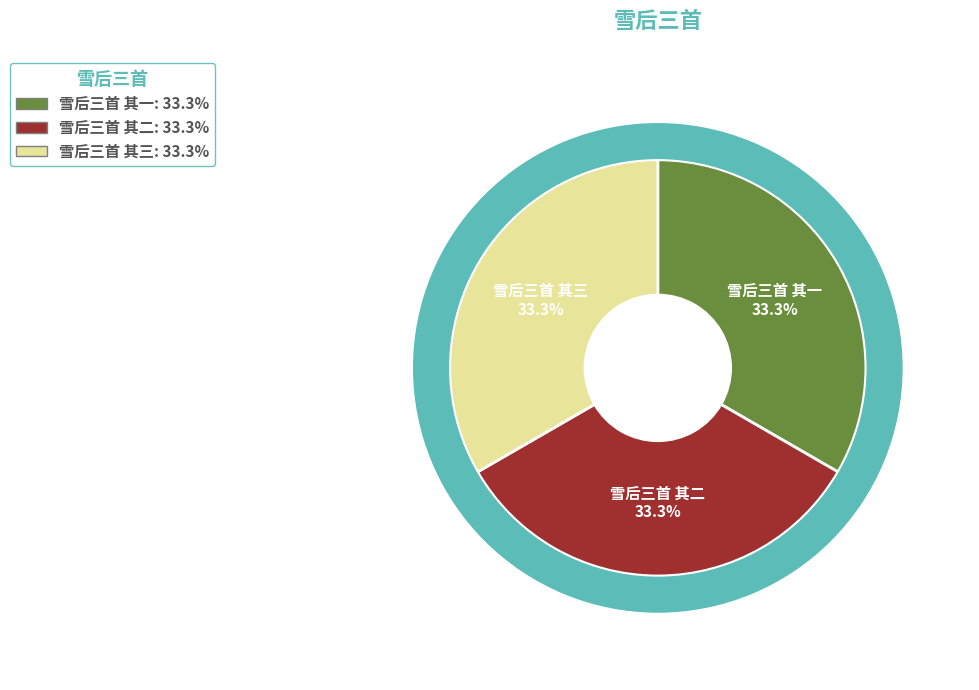

How many segments does this pie chart have?

3